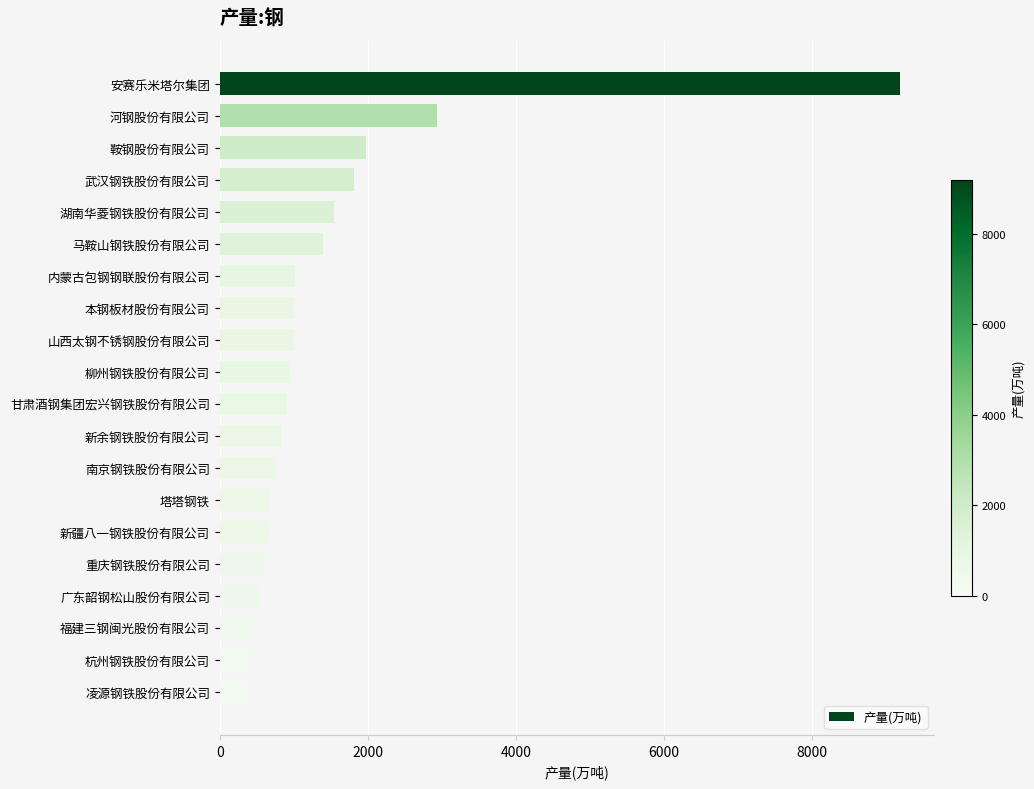

Which label corresponds to the largest value in the chart?

安赛乐米塔尔集团